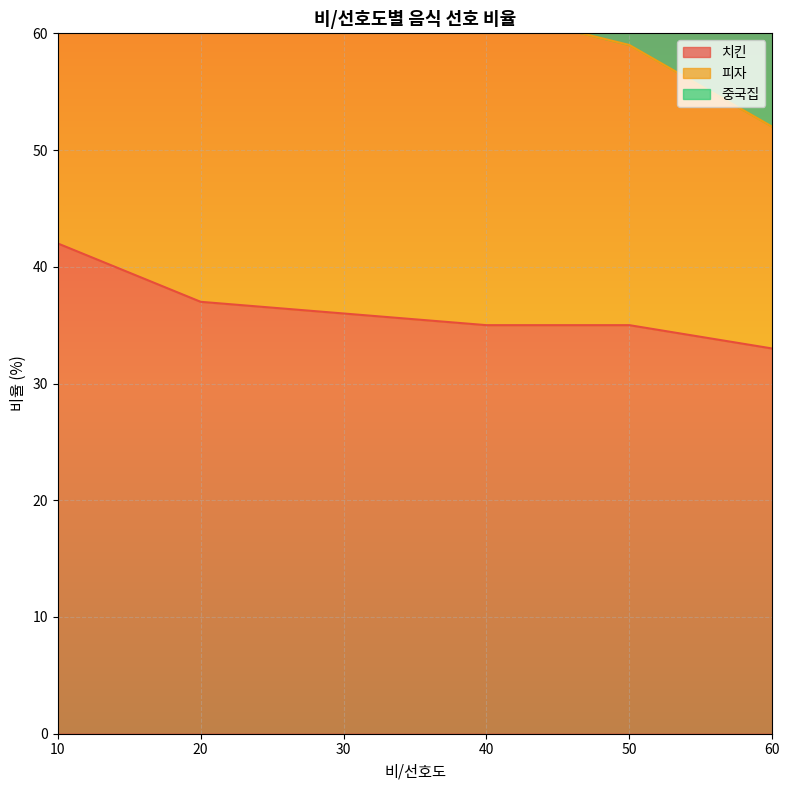

Is the value of 치킨 at 60 greater than the value of 중국집 at 20?

No